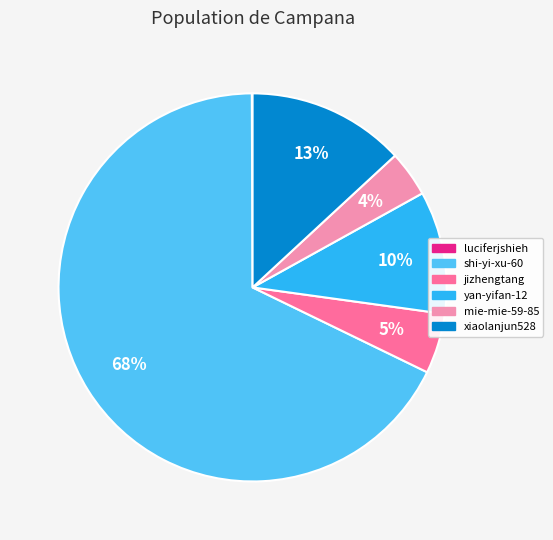

To the nearest percent, what is the difference between the shi-yi-xu-60 and jizhengtang slice percentages?

63%